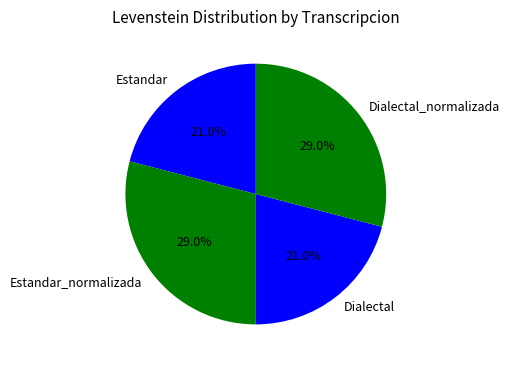

Is there a majority slice in this chart?

No